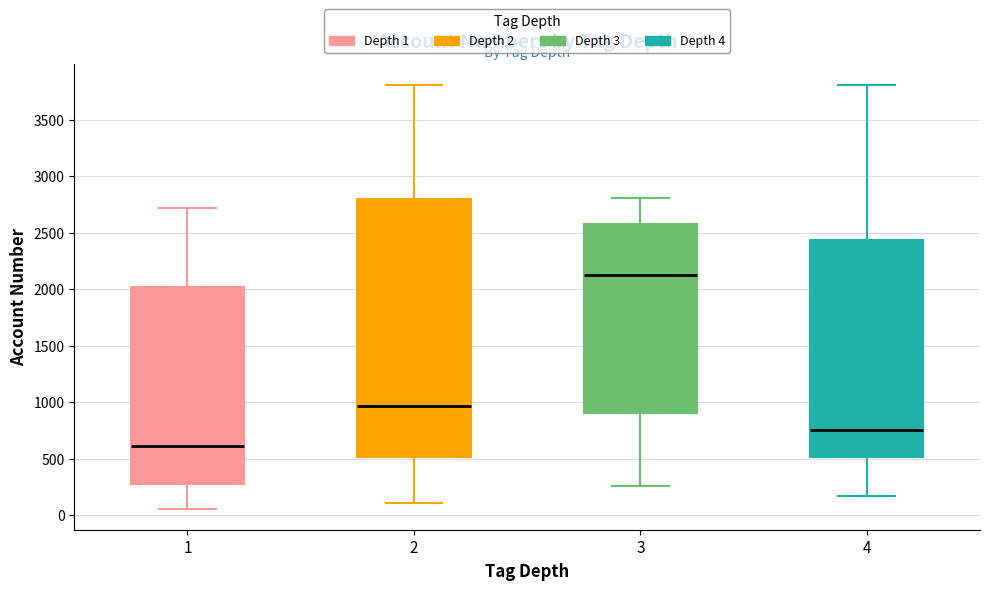

Reading left to right, transcribe this box plot: for each box, give where its median line is, the range the box spans, and where its two whiskers end, as read against the y-axis. The values are not printed on the chart, so give them approximately, as read against the axis.

1: median 600, box 300 to 2000, whiskers 50 to 2700
2: median 950, box 500 to 2800, whiskers 100 to 3800
3: median 2150, box 900 to 2600, whiskers 250 to 2800
4: median 750, box 500 to 2450, whiskers 150 to 3800